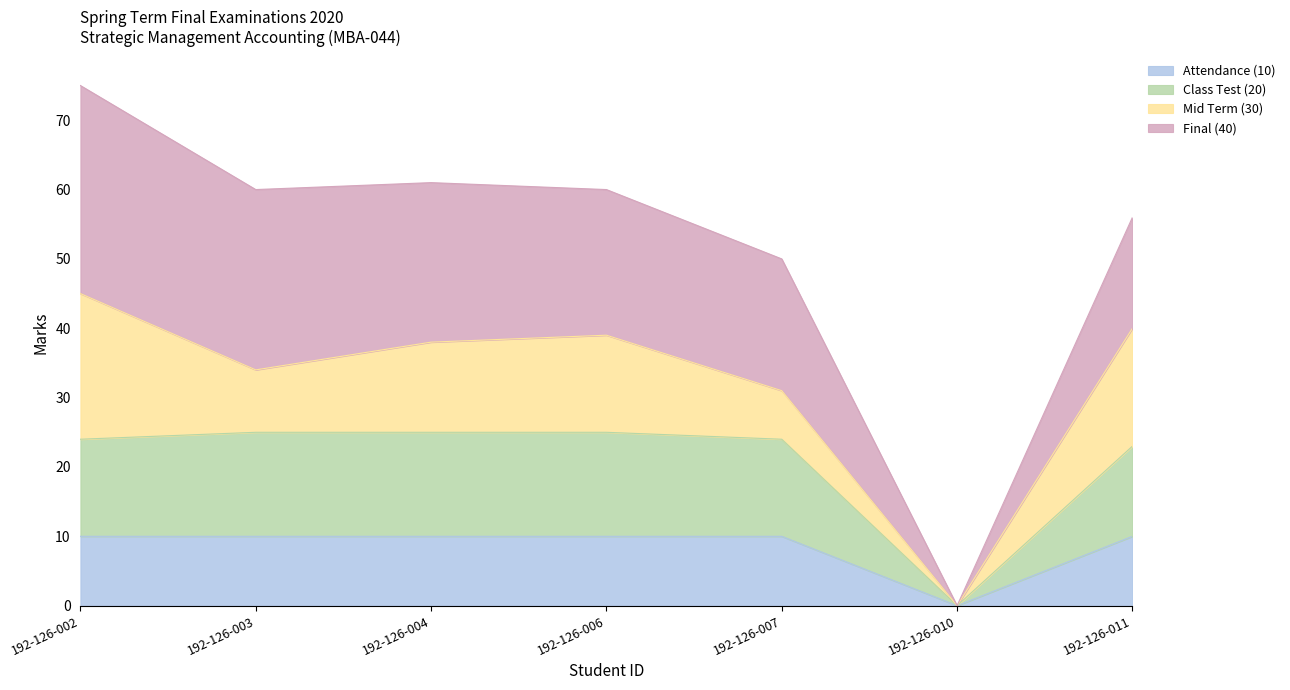

True or false: Class Test (20) and Attendance (10) intersect in this chart.

False